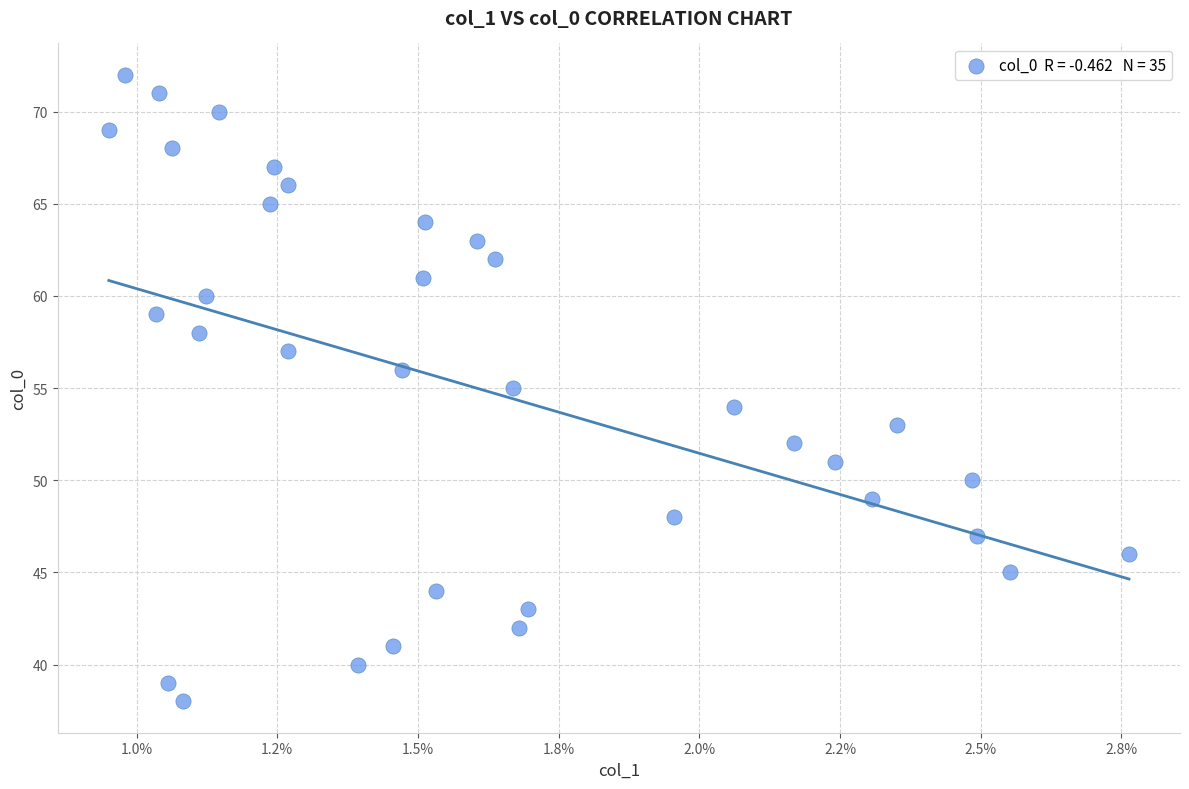

What is the range of Y values (max minus min)?

34